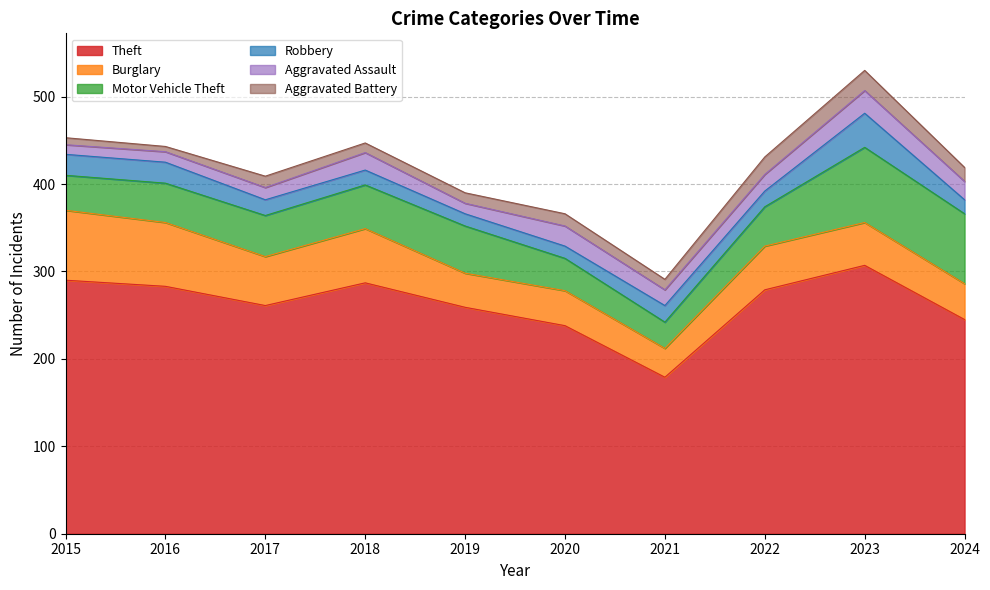

Reading right to left, transcribe all the data shown in this chart.

Theft: 2024=245	2023=307	2022=279	2021=179	2020=238	2019=259	2018=287	2017=261	2016=283	2015=290
Burglary: 2024=41	2023=49	2022=50	2021=33	2020=40	2019=39	2018=62	2017=56	2016=73	2015=80
Motor Vehicle Theft: 2024=80	2023=86	2022=45	2021=30	2020=37	2019=54	2018=50	2017=47	2016=45	2015=40
Robbery: 2024=16	2023=39	2022=18	2021=19	2020=14	2019=14	2018=17	2017=18	2016=24	2015=24
Aggravated Assault: 2024=21	2023=26	2022=19	2021=18	2020=23	2019=12	2018=20	2017=14	2016=12	2015=11
Aggravated Battery: 2024=16	2023=23	2022=20	2021=12	2020=14	2019=12	2018=11	2017=13	2016=6	2015=8